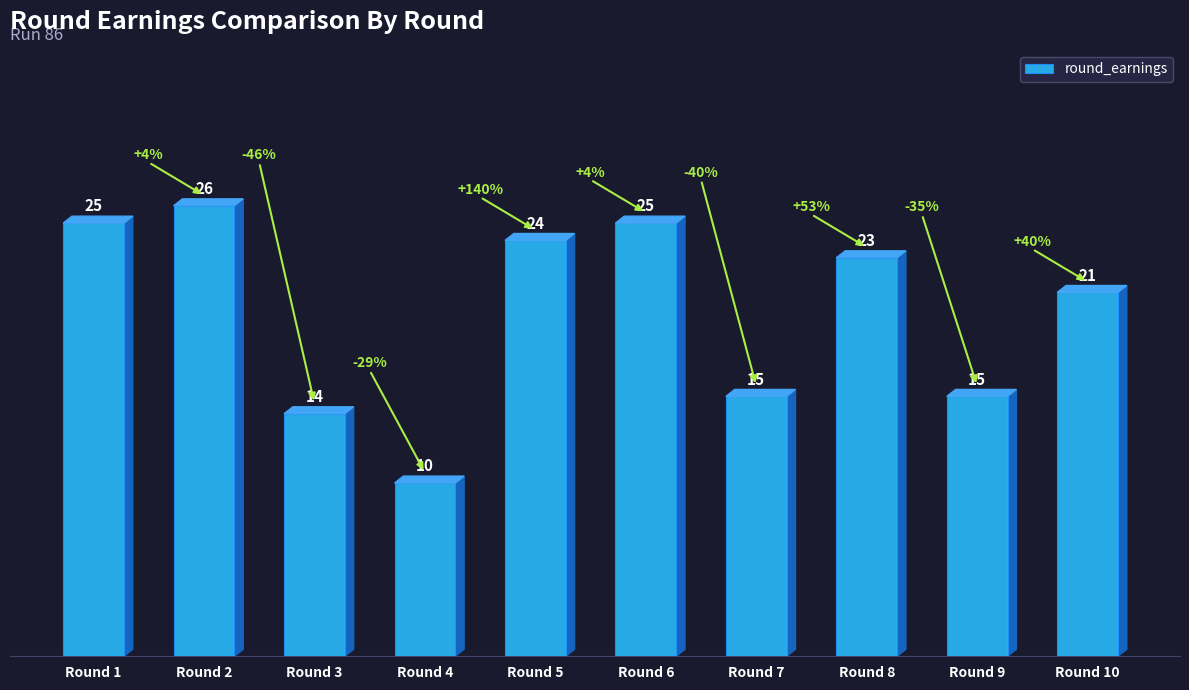

The chart shows a value of 23 at Round 8. True or false?

True